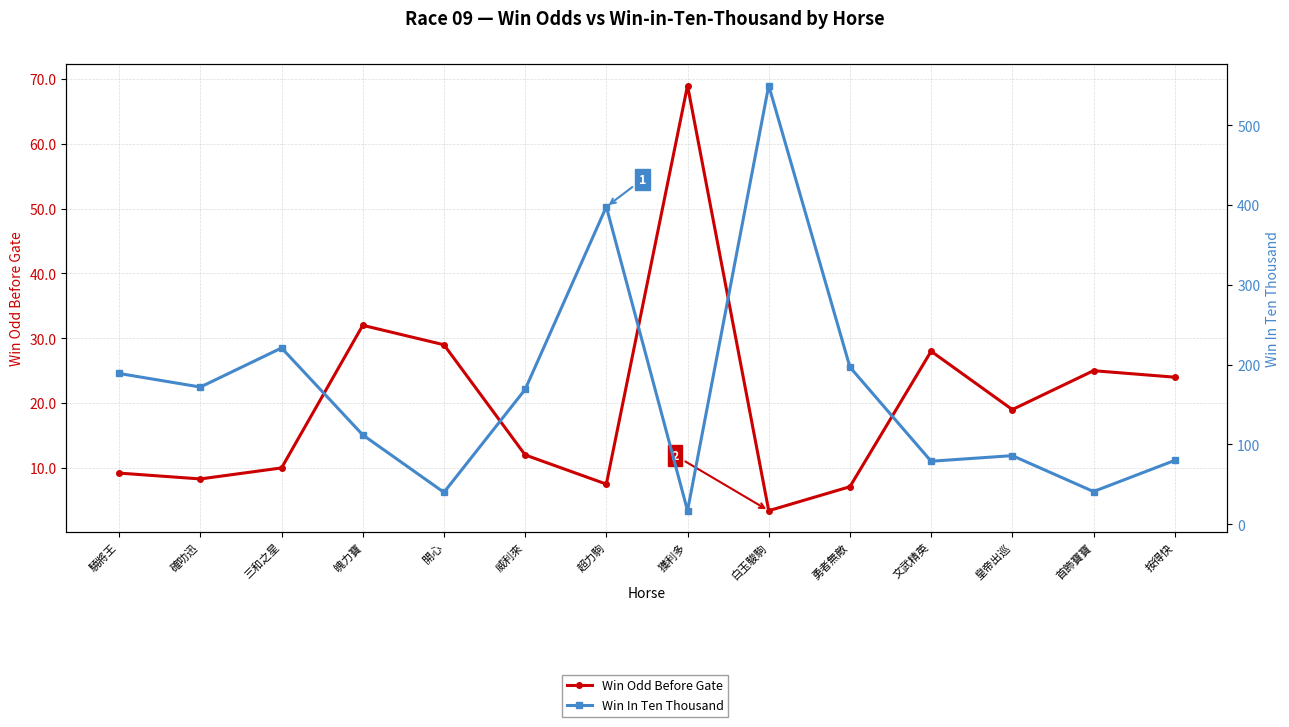

What is the sum of all Win In Ten Thousand values?

2351.0